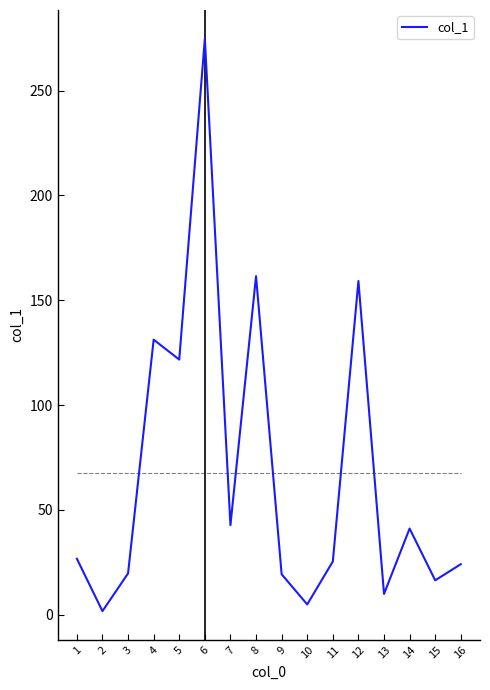

What is the change in value from 6 to 14?

-233.7